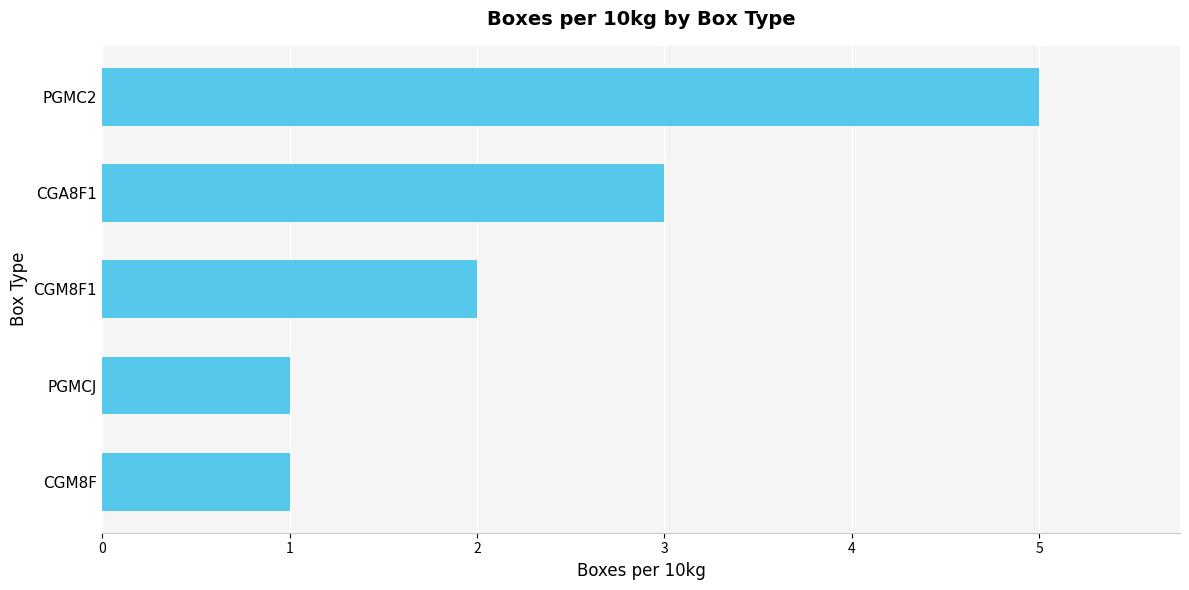

How many series are shown in this chart?

1